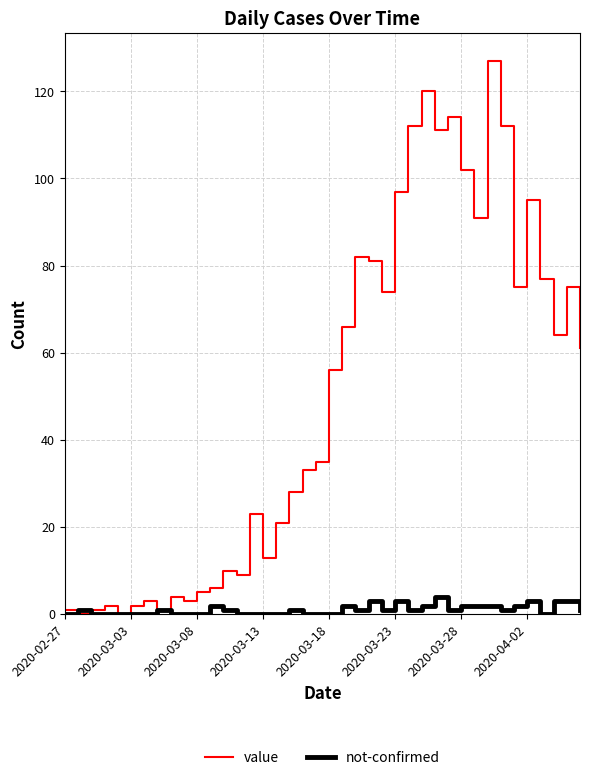

What are all the series names shown in the legend?

value, not-confirmed